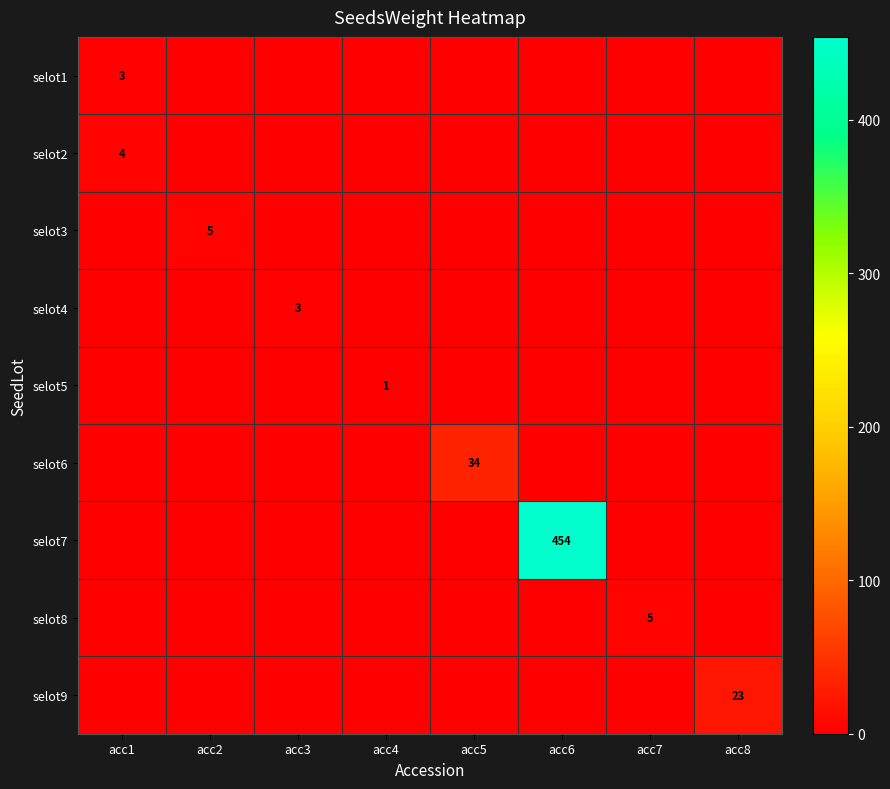

Which category has the lowest value in the selot2 series?

acc2